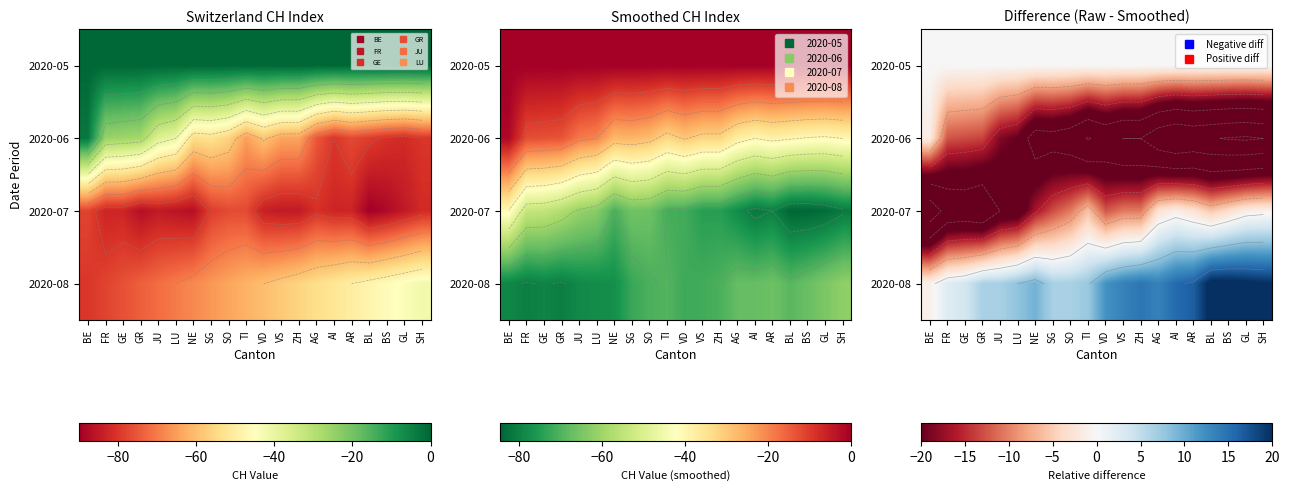

Between VS and SO, which is larger?

VS